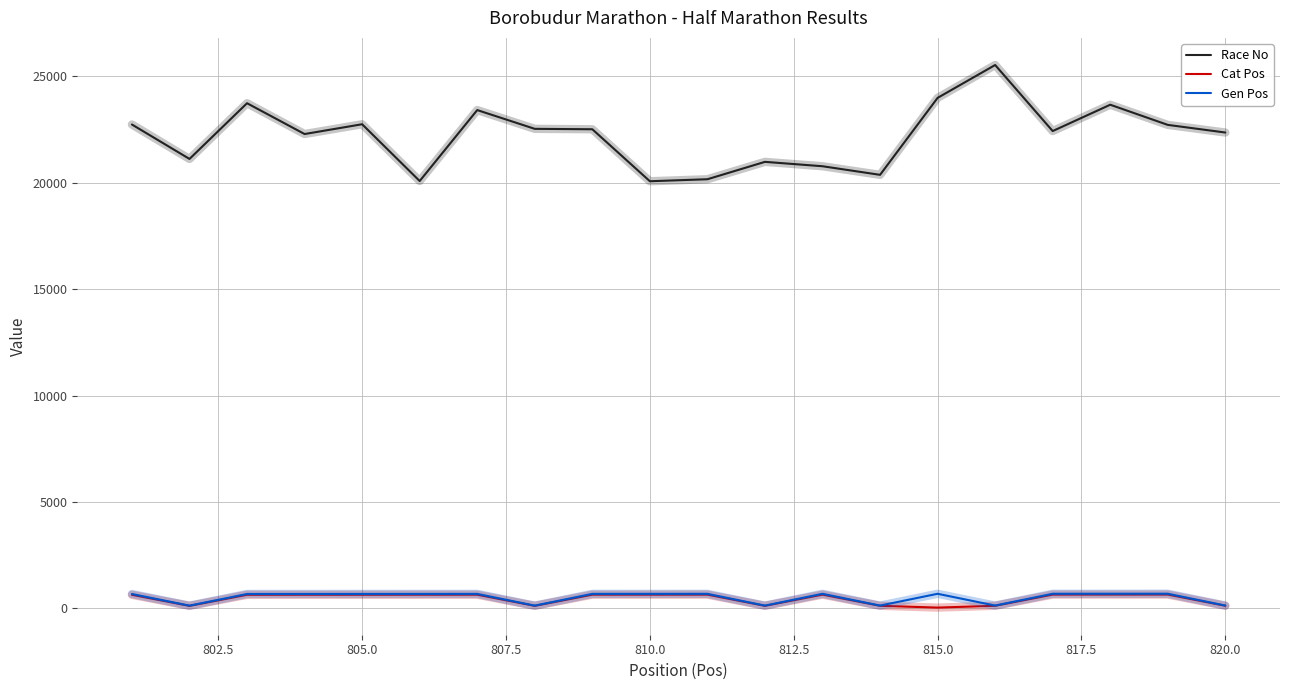

What is the maximum value shown in the chart?

25530